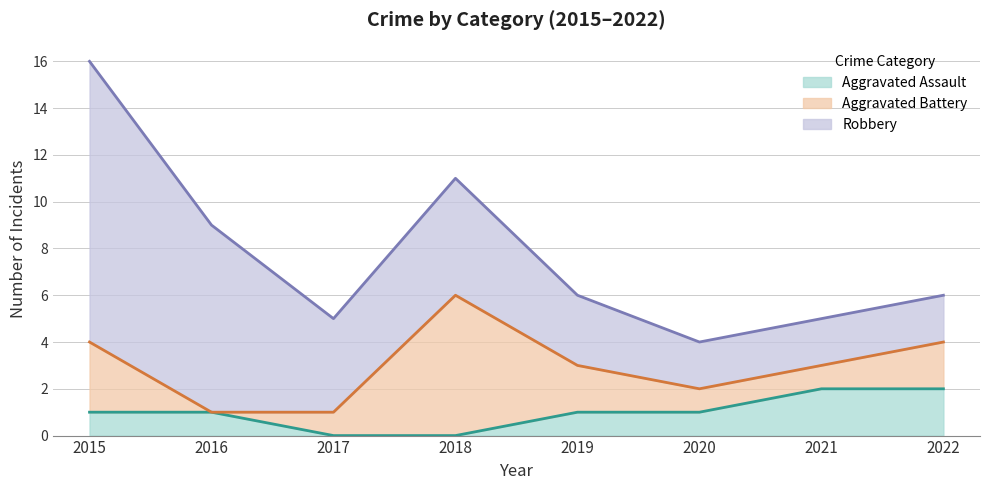

After their last crossing, which series has the higher values: Robbery or Aggravated Battery?

Robbery